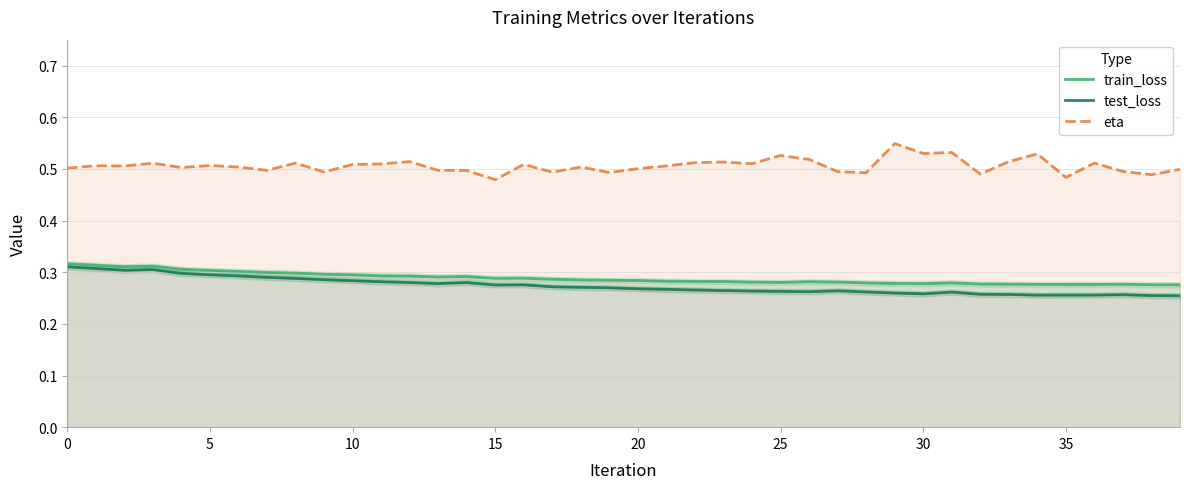

Rank the series at 30 from highest to lowest value.

eta, train_loss, test_loss